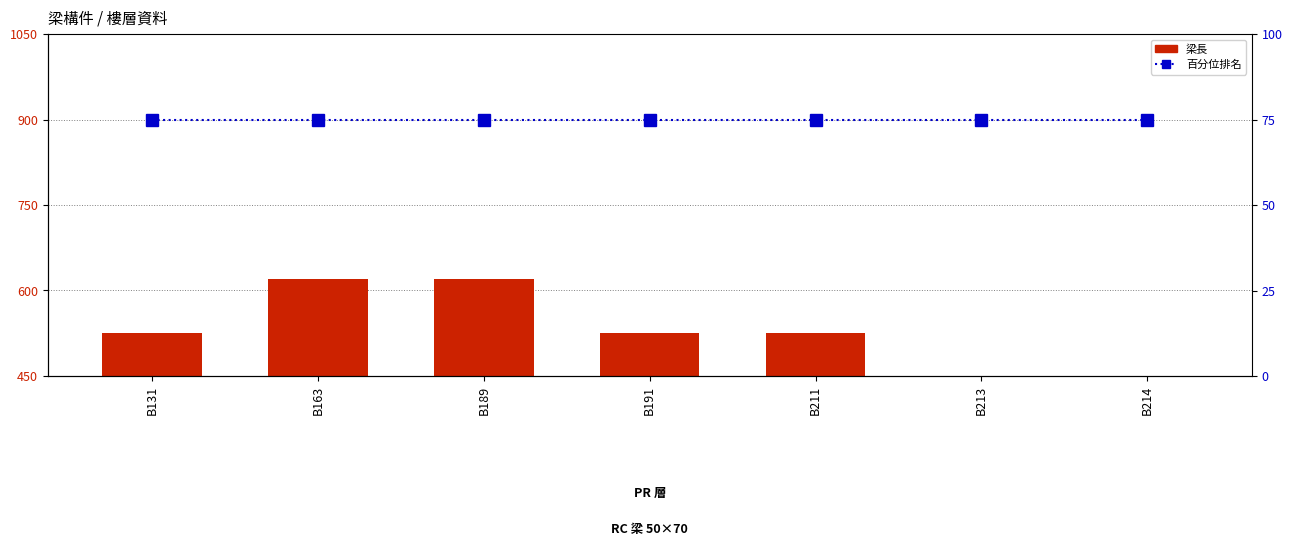

What is the spread (max minus min) of values at B191?

375